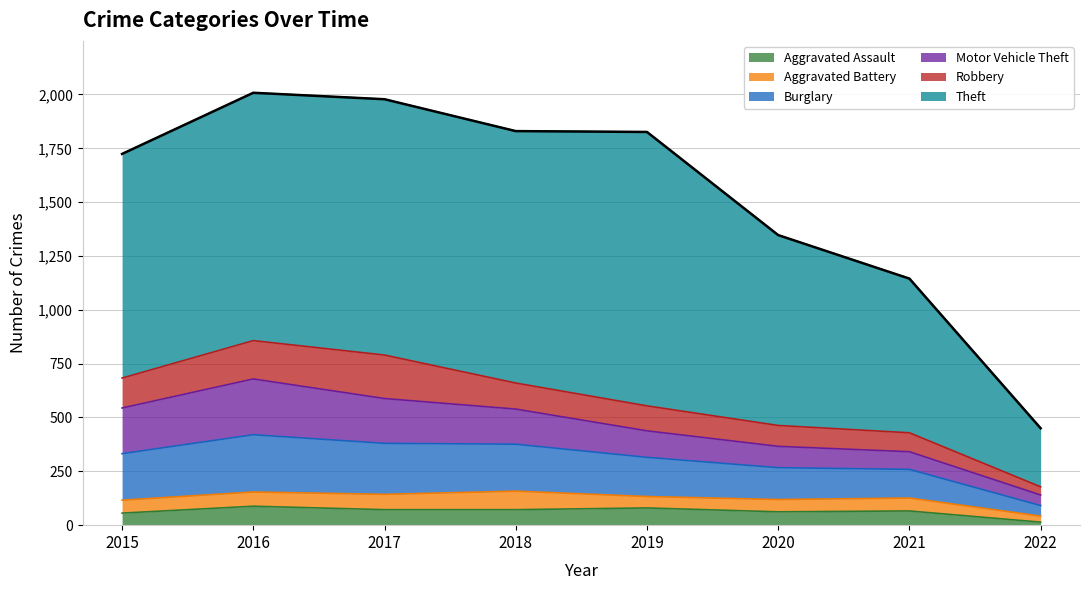

Which label corresponds to the largest value in the chart?

2016